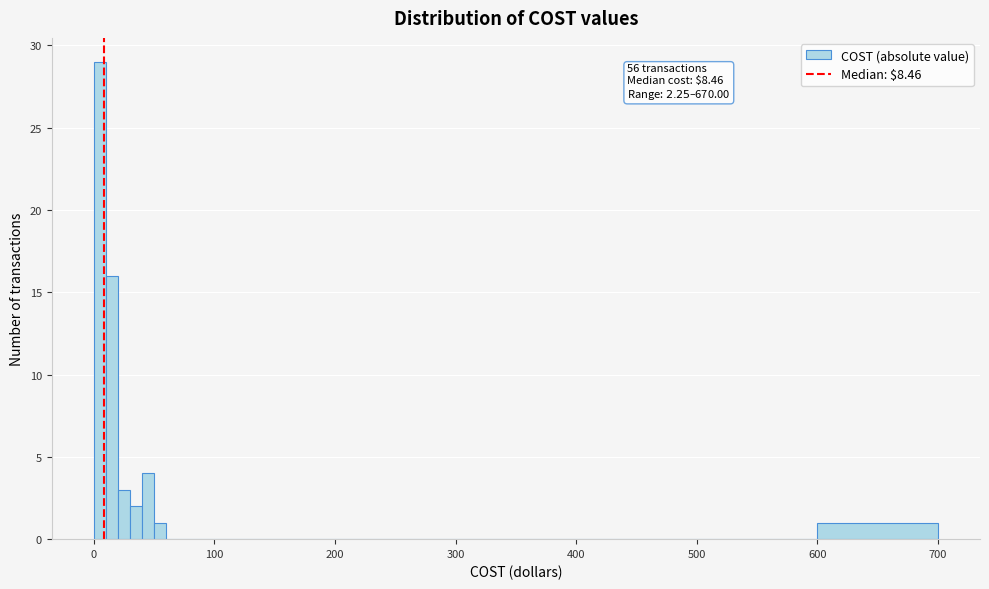

Around what value on the x-axis is the tallest bar? Give the approximate position of its centre, as read against the axis.

10